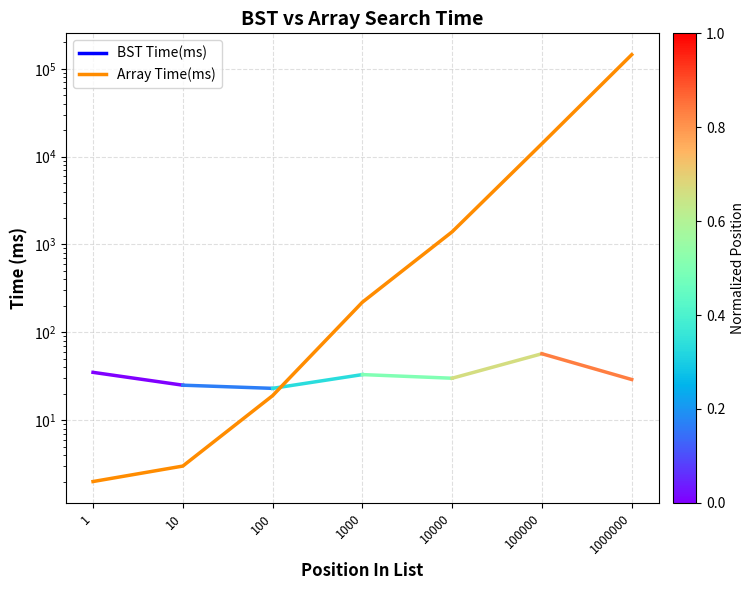

Rank the categories by value from highest to lowest.

1000000, 100000, 10000, 1000, 100, 10, 1